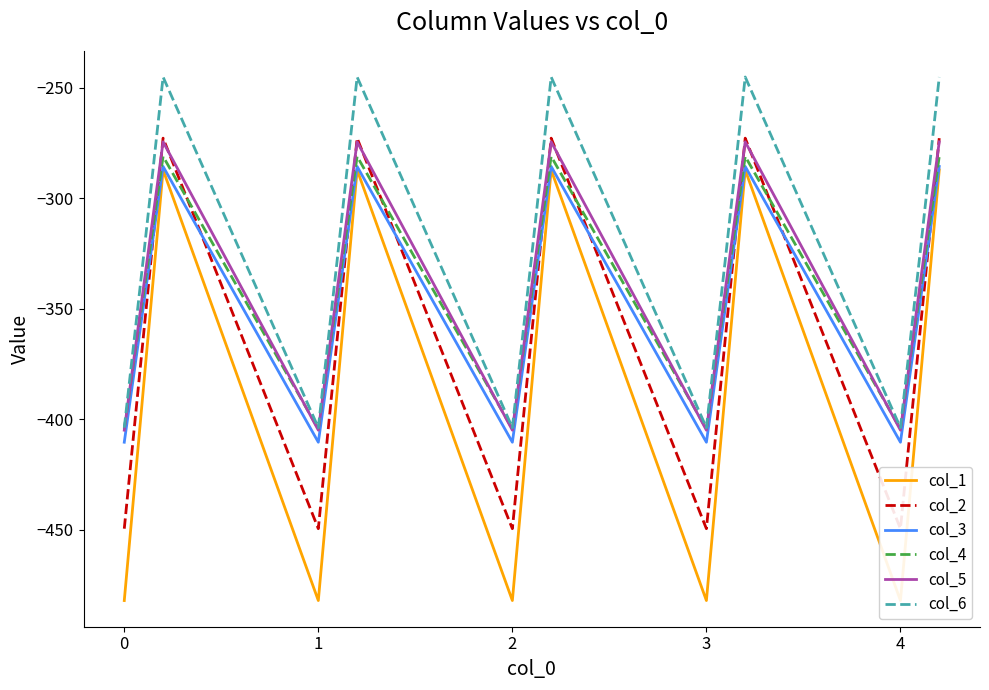

What is the maximum value for col_6?

-245.0